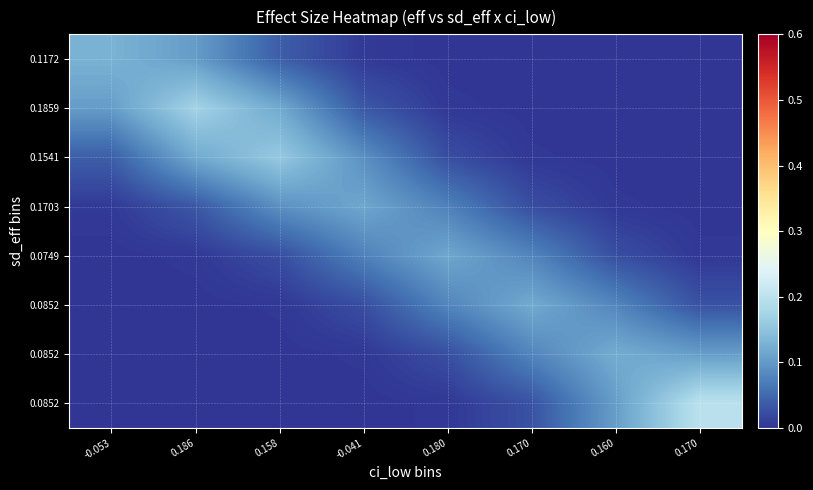

How many data points does each series have?

8